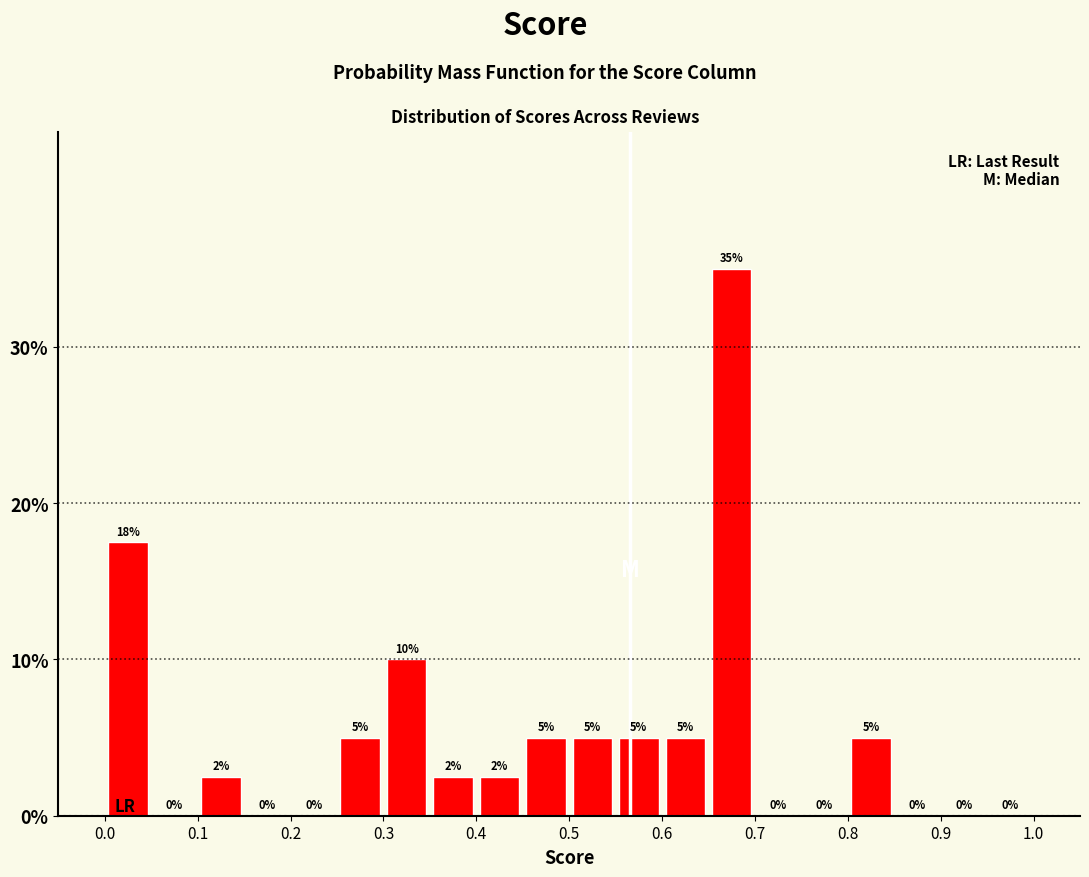

Which range on the x-axis has the tallest bar?

0.65 to 0.70